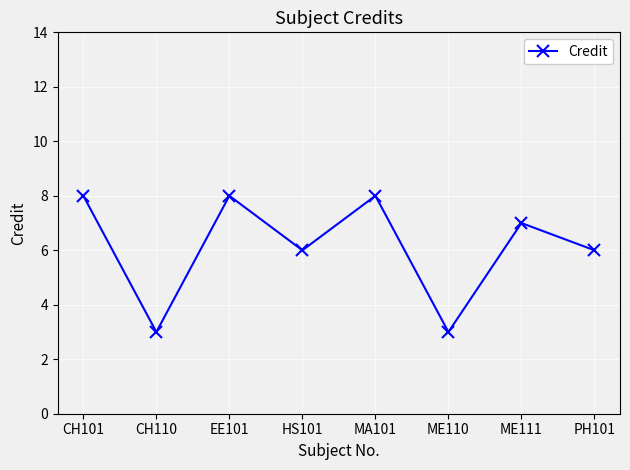

What is the greatest value displayed?

8